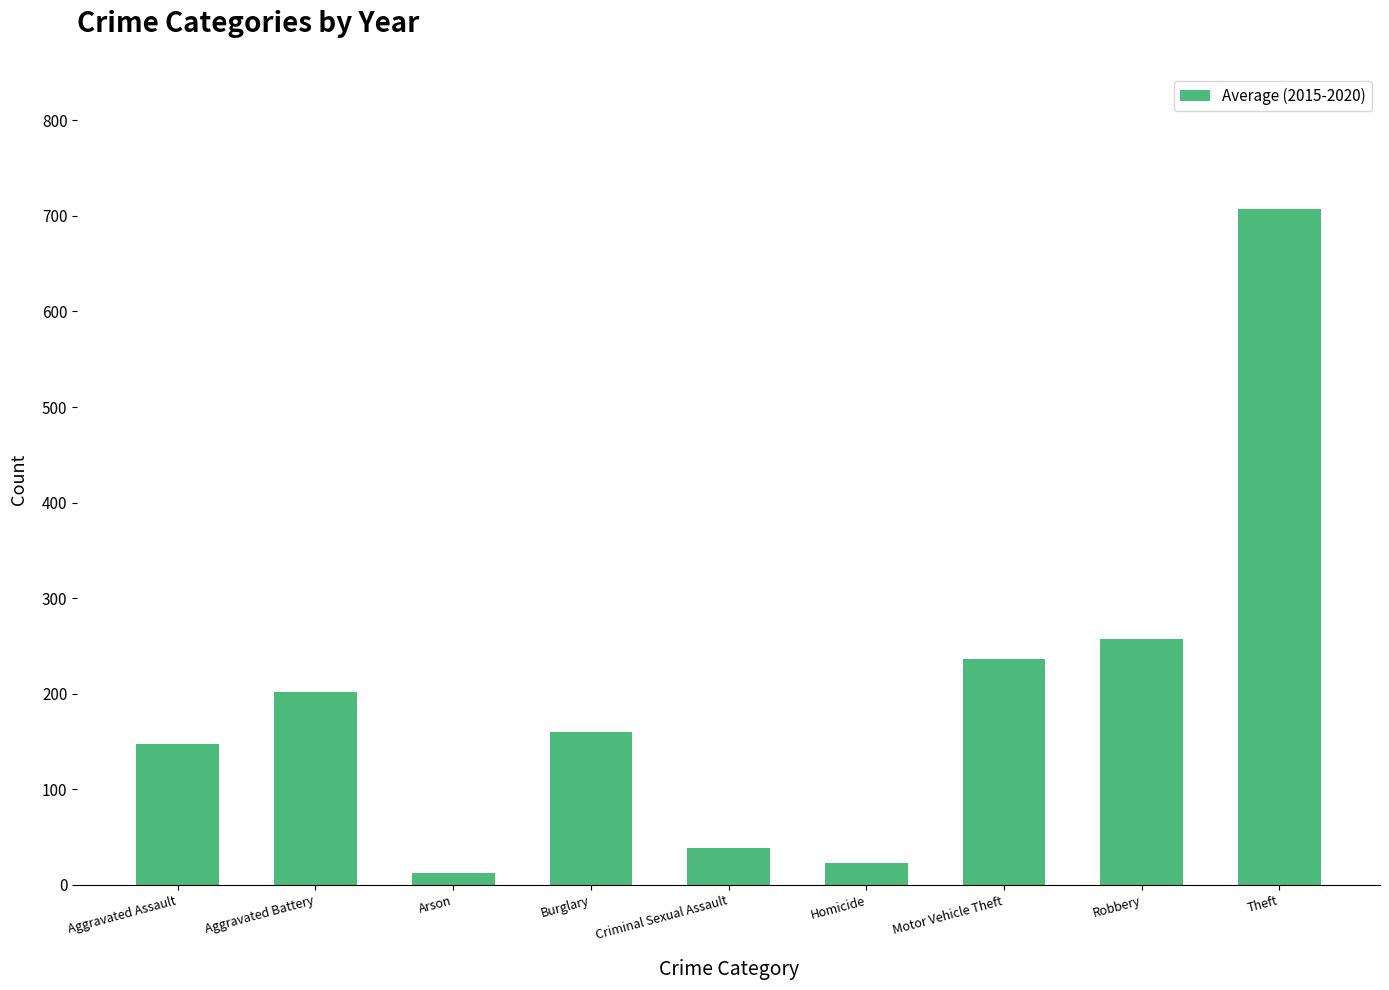

Does the chart contain any negative values?

No